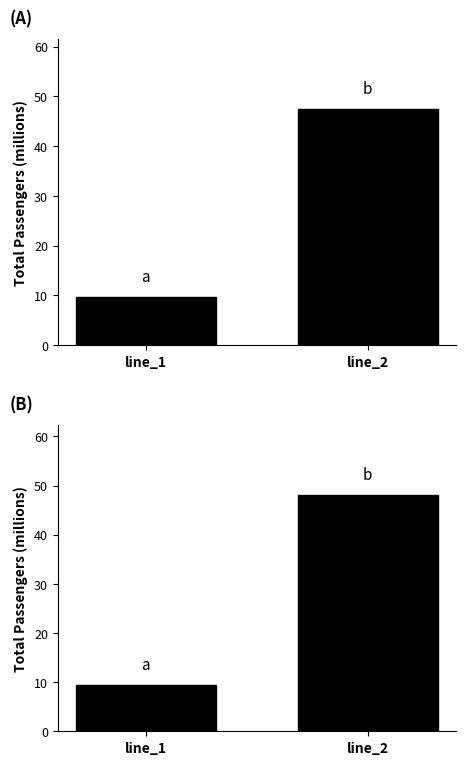

Which category has the highest value across all series?

line_2